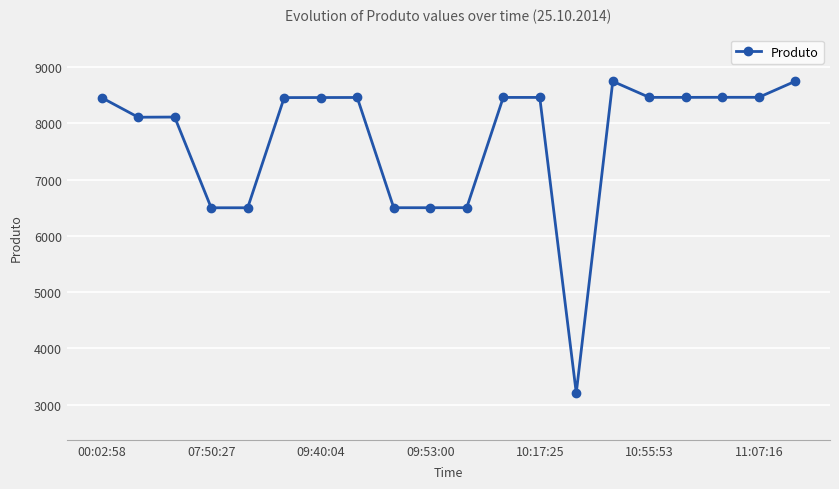

What is the value of the 5th point from the left?

6500